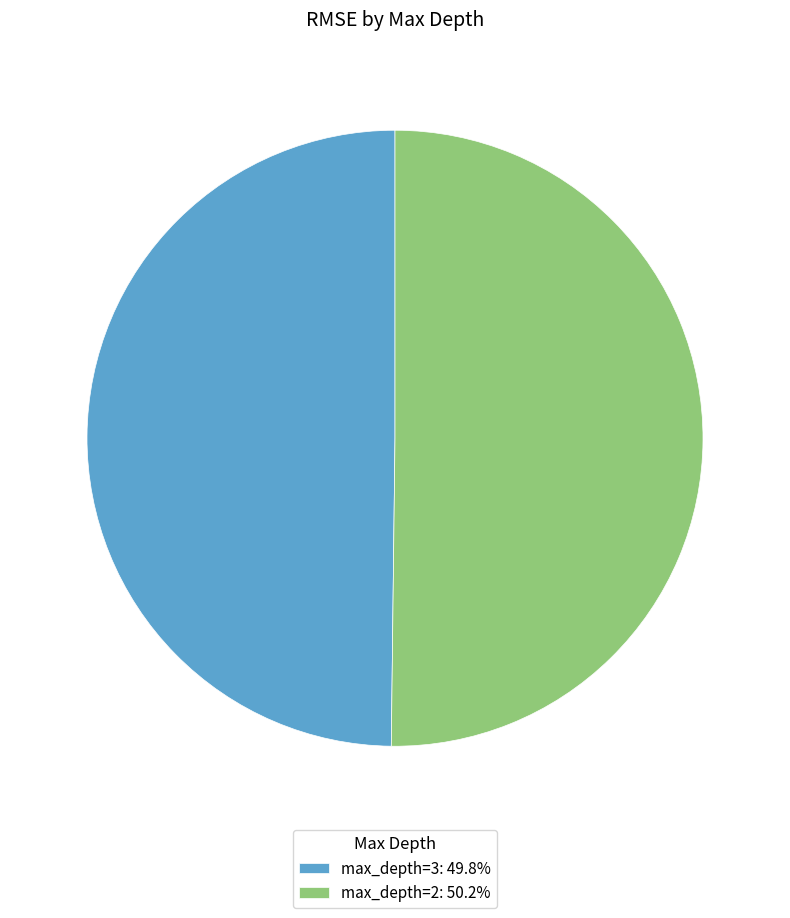

What is the ratio of the value at max_depth=2: 50.2% to the value at max_depth=3: 49.8%?

1.0